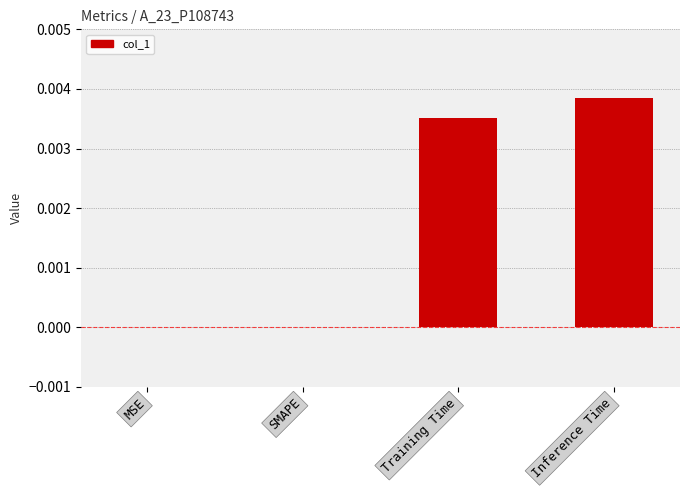

Is it true that the value at Inference Time is 0.0?

True